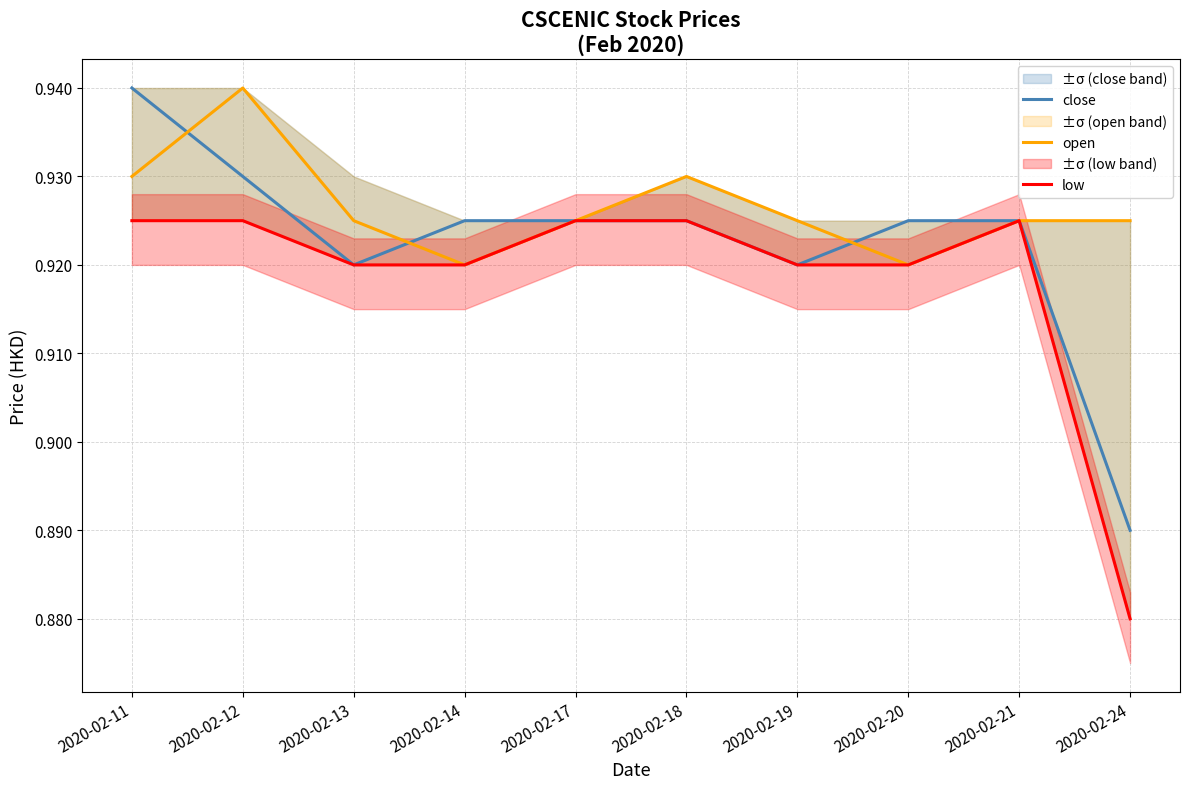

At which category does low reach its first local peak?

2020-02-21